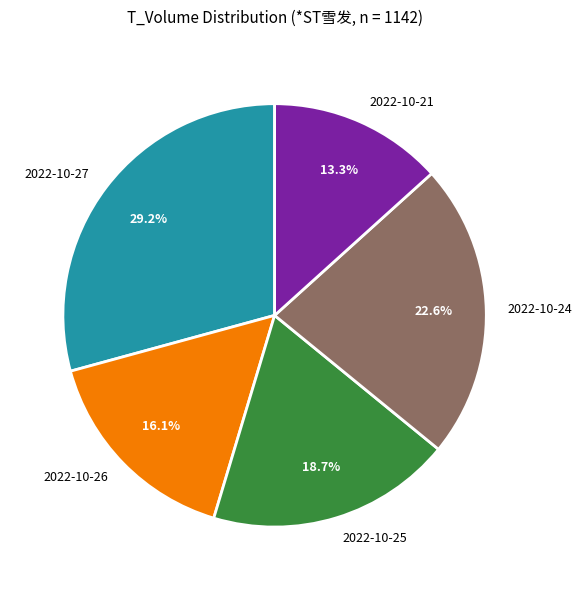

How many slices are in this pie chart?

5